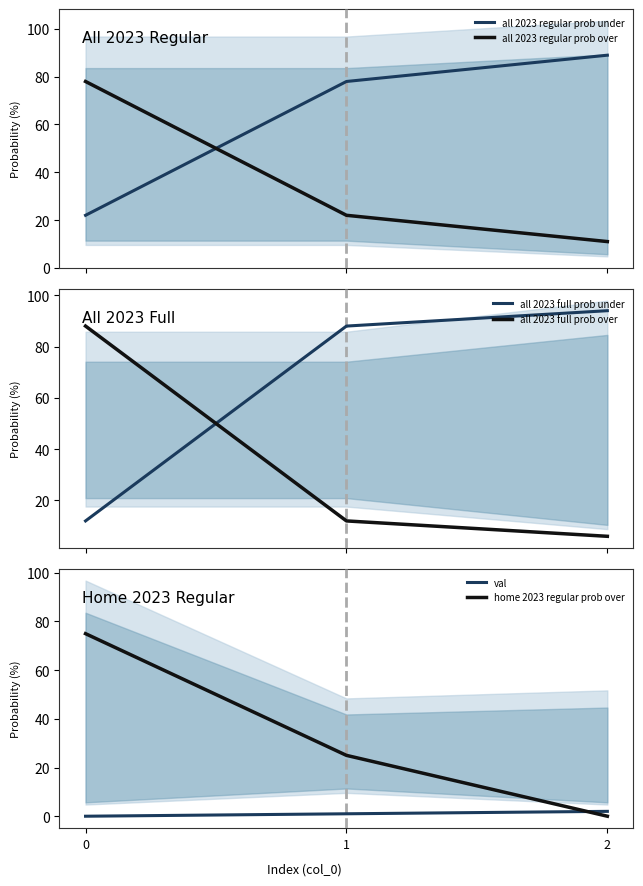

Reading left to right, extract all data points from this chart.

all 2023 regular prob under: 22	78	89
all 2023 regular prob over: 78	22	11
all 2023 full prob under: 12	88	94
all 2023 full prob over: 88	12	6
val: 0	1	2
home 2023 regular prob over: 75	25	0